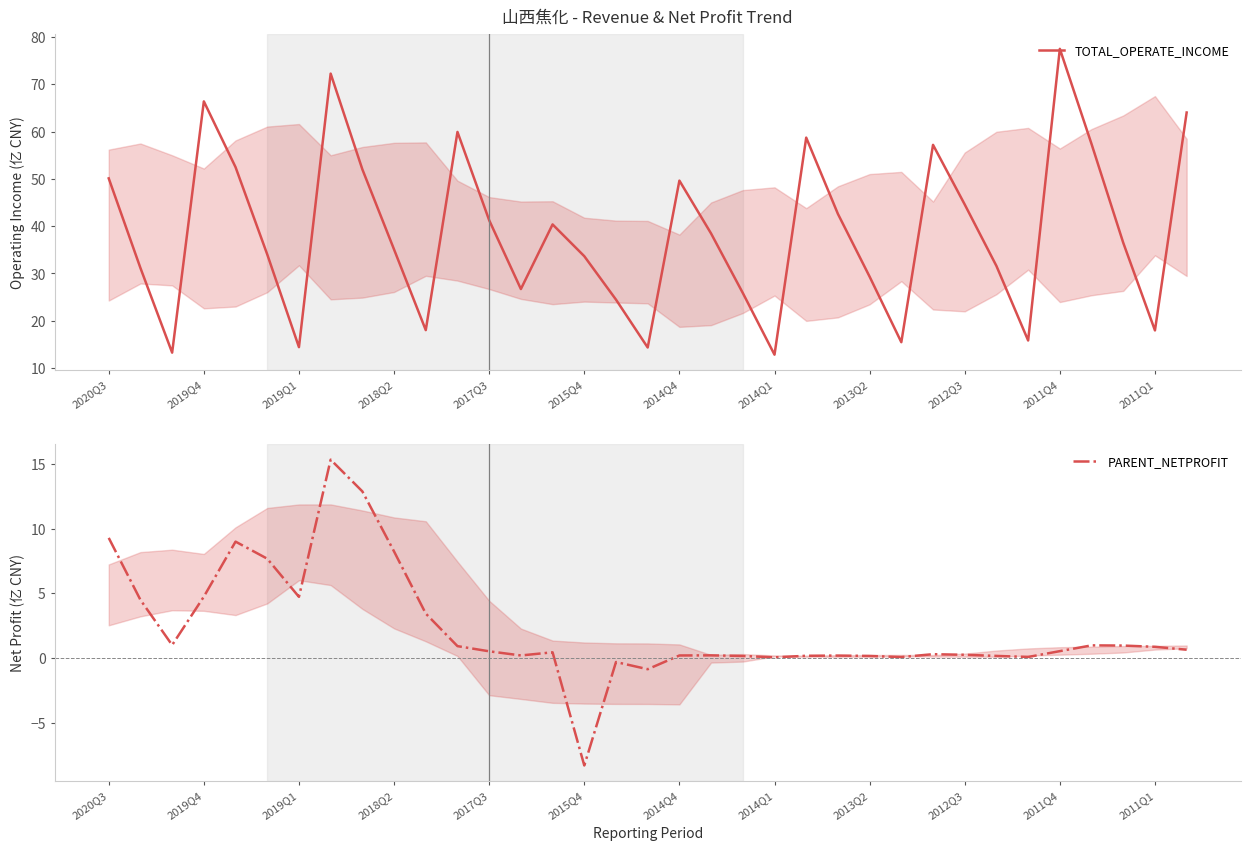

In TOTAL_OPERATE_INCOME, how many points are higher than both neighbors (excluding endpoints)?

8